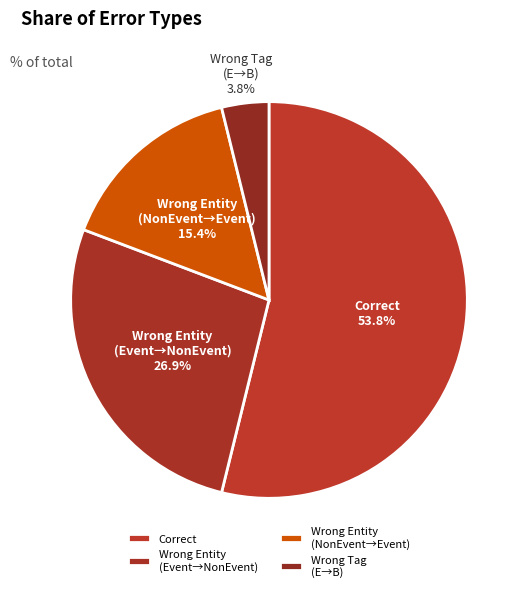

What percentage do Correct and Wrong Entity (Event→NonEvent) together represent?

80.8%